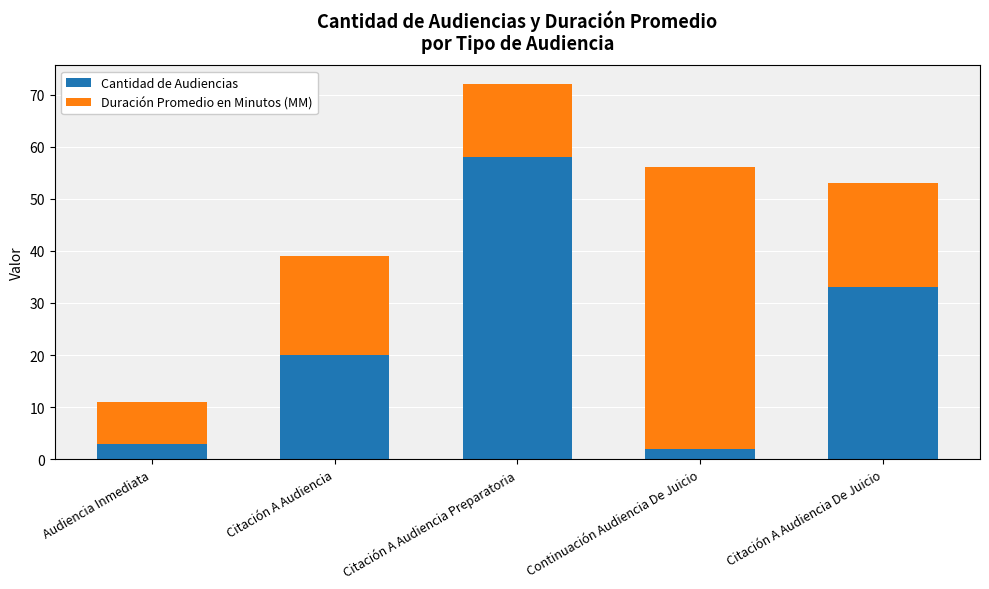

What is the difference between the Cantidad de Audiencias values at Citación A Audiencia and Audiencia Inmediata?

17